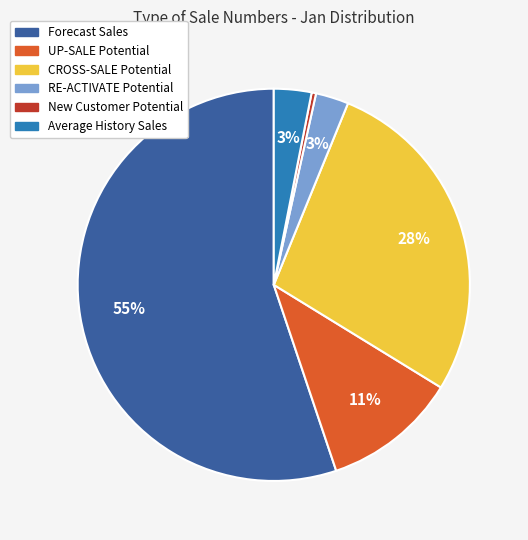

The UP-SALE Potential slice represents 1% of the pie. True or false?

False